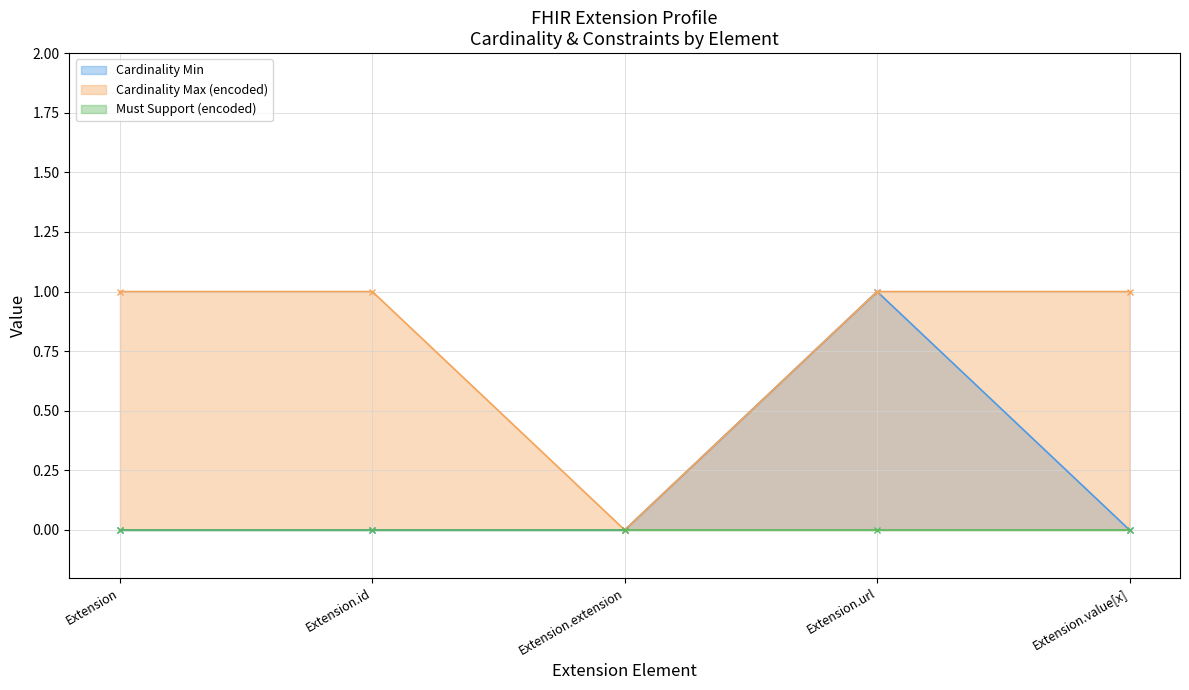

True or false: Must Support (encoded) (line) and Cardinality Min (line) intersect in this chart.

False